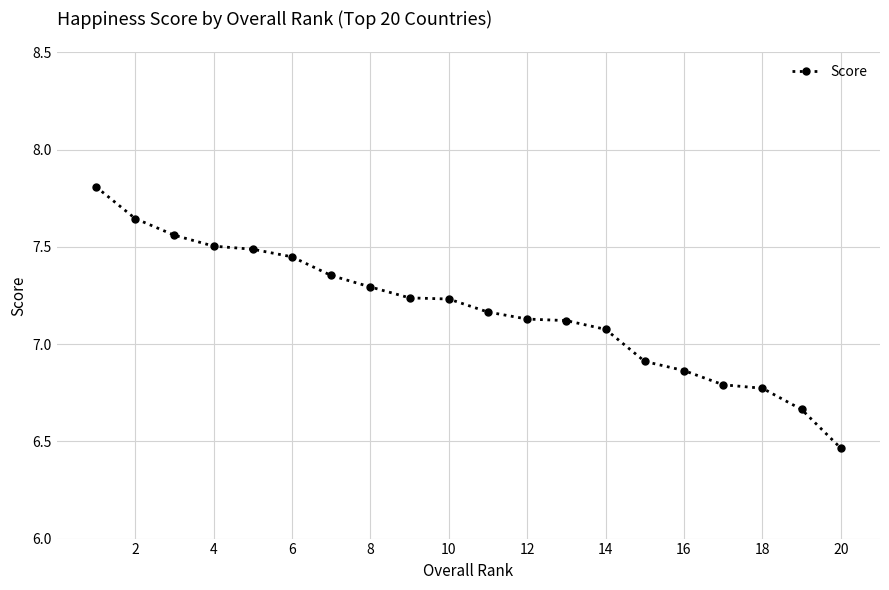

What is the maximum value shown in the chart?

7.8